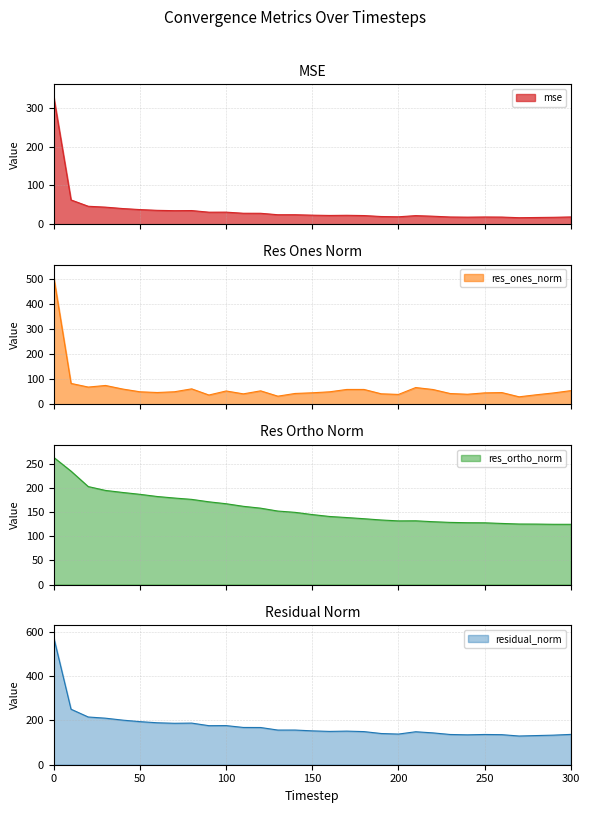

Does the chart display data point markers on the line(s)?

No